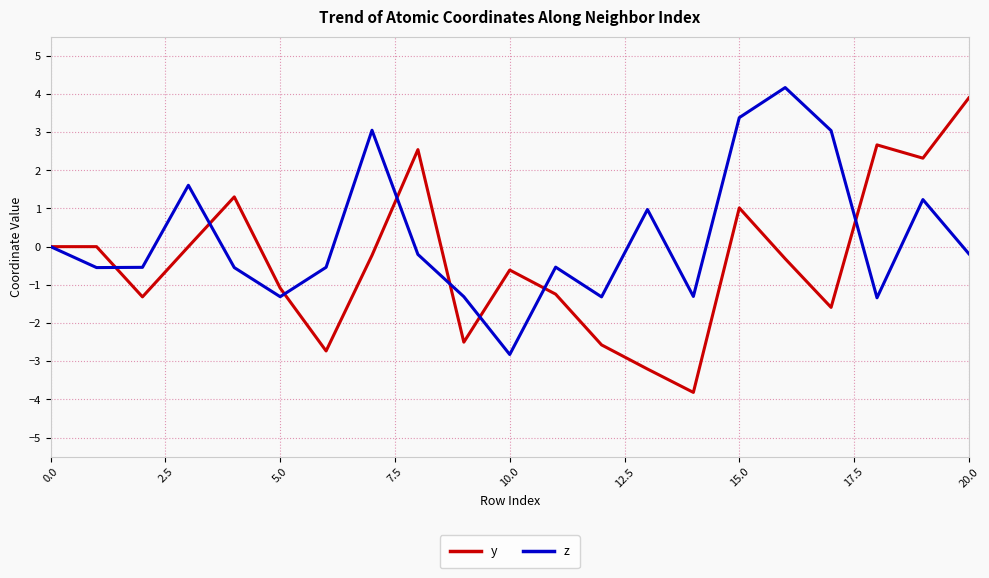

List the series in order of their peak value, lowest first.

y, z